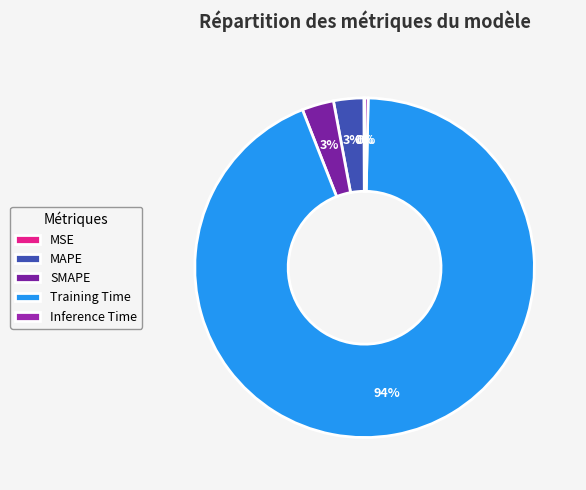

How many slices are in this pie chart?

5